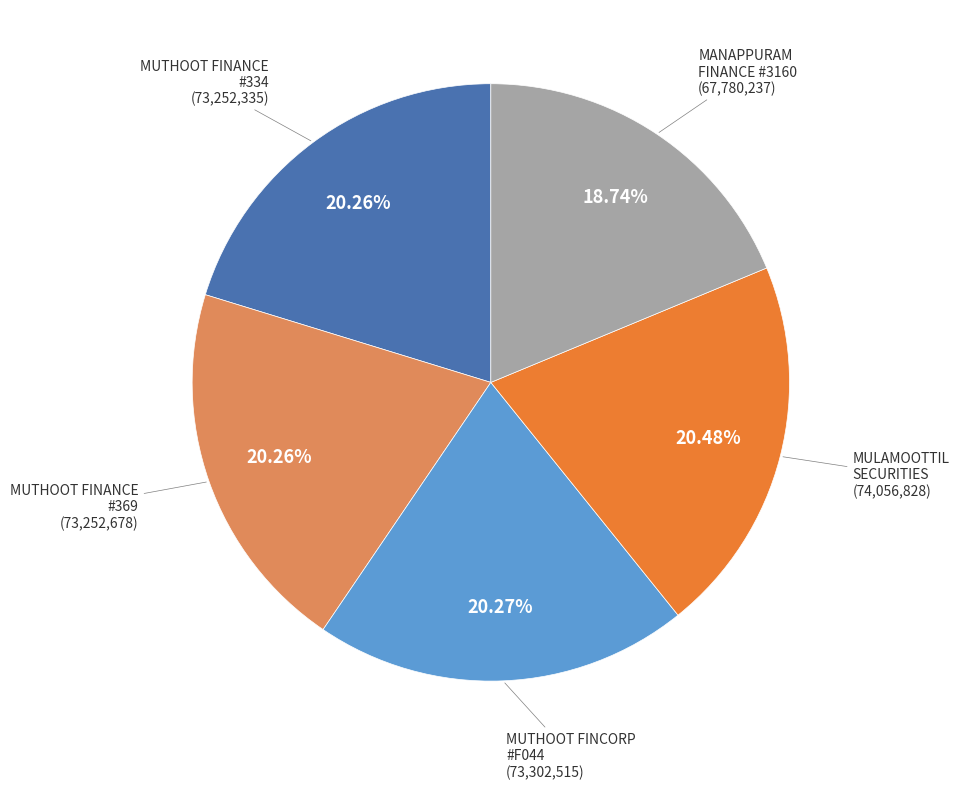

Does any single category account for the majority?

No